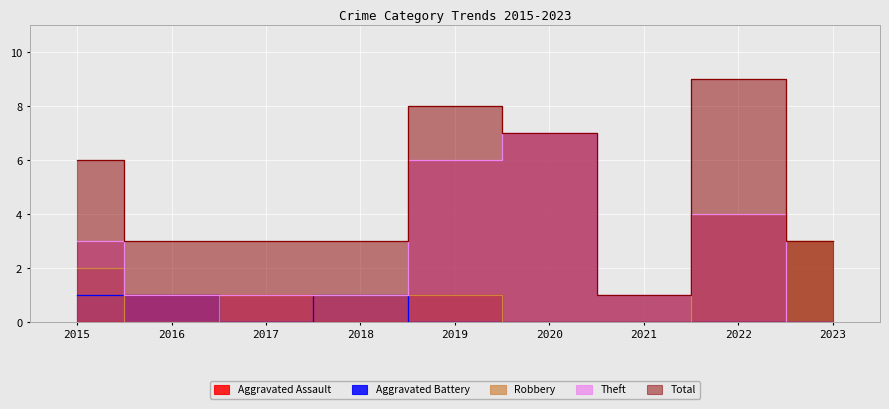

How many distinct data groups are displayed?

5